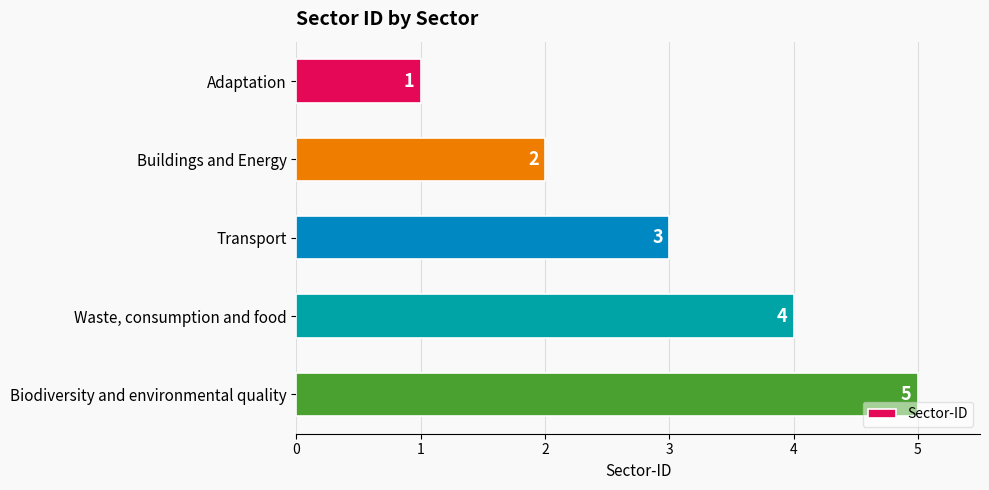

Which has a higher value, Waste, consumption and food or Transport?

Waste, consumption and food